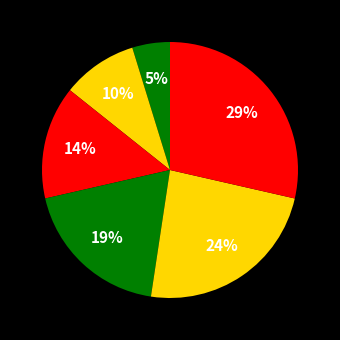

How many segments does this pie chart have?

6